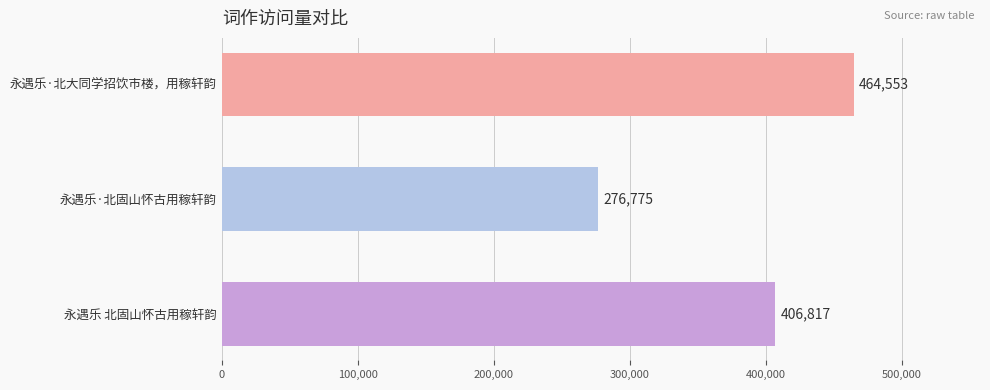

What is the maximum value shown in the chart?

464553